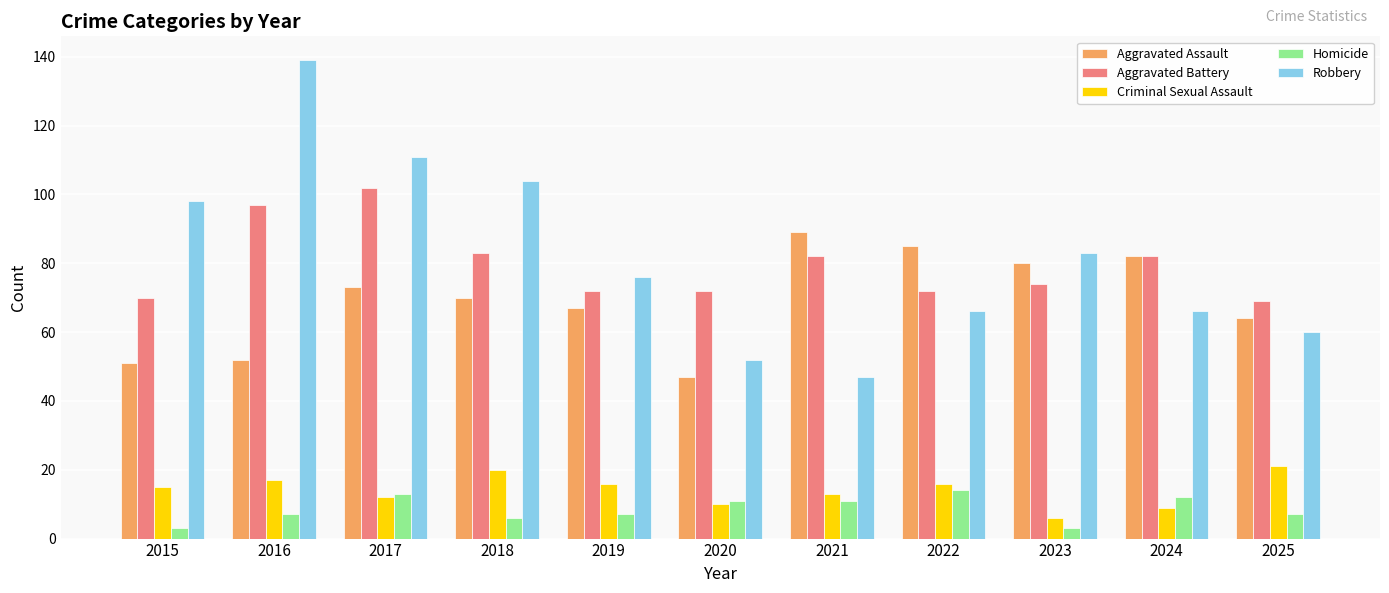

What is the spread (max minus min) of values at 2021?

78